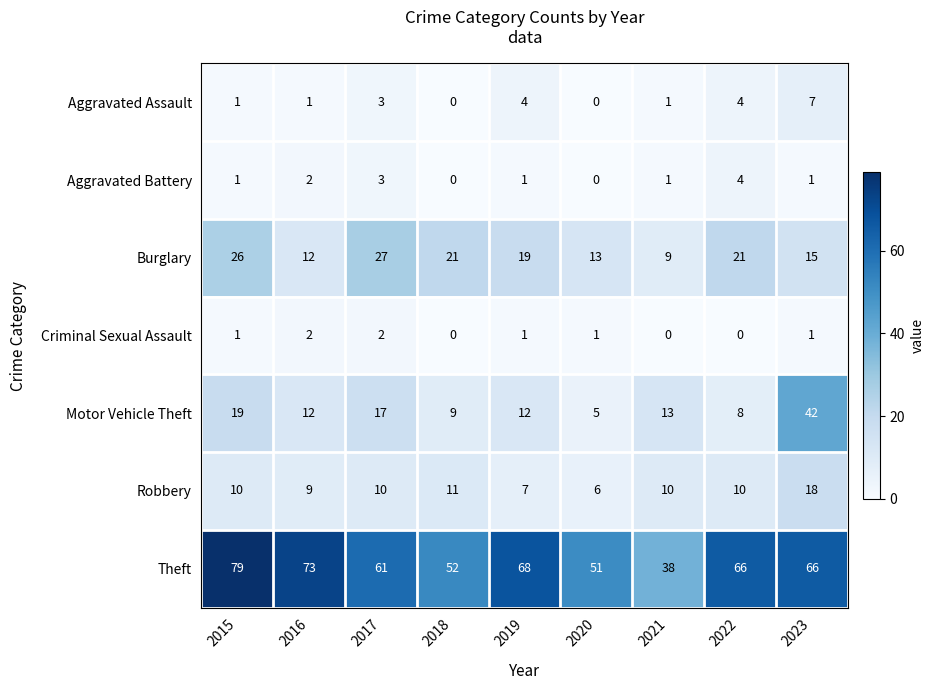

What is the lowest value of the Motor Vehicle Theft series?

5